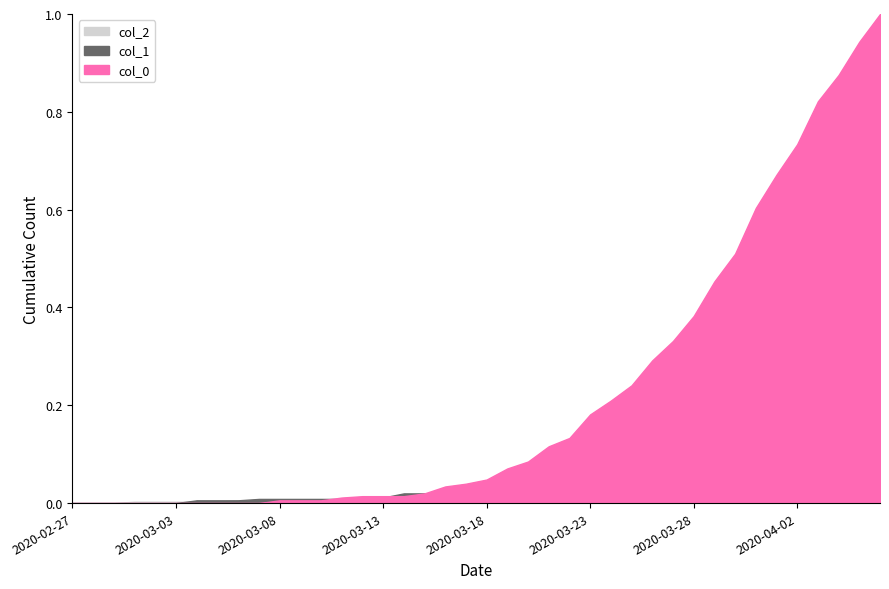

Rank the categories by col_2 value from lowest to highest.

2020-02-27, 2020-02-28, 2020-02-29, 2020-03-01, 2020-03-02, 2020-03-03, 2020-03-04, 2020-03-05, 2020-03-07, 2020-03-08, 2020-03-09, 2020-03-06, 2020-03-10, 2020-03-11, 2020-03-12, 2020-03-13, 2020-03-14, 2020-03-15, 2020-03-16, 2020-03-17, 2020-03-18, 2020-03-19, 2020-03-20, 2020-03-21, 2020-03-22, 2020-03-23, 2020-03-24, 2020-03-25, 2020-03-26, 2020-03-27, 2020-03-28, 2020-03-29, 2020-03-30, 2020-03-31, 2020-04-01, 2020-04-02, 2020-04-03, 2020-04-04, 2020-04-05, 2020-04-06